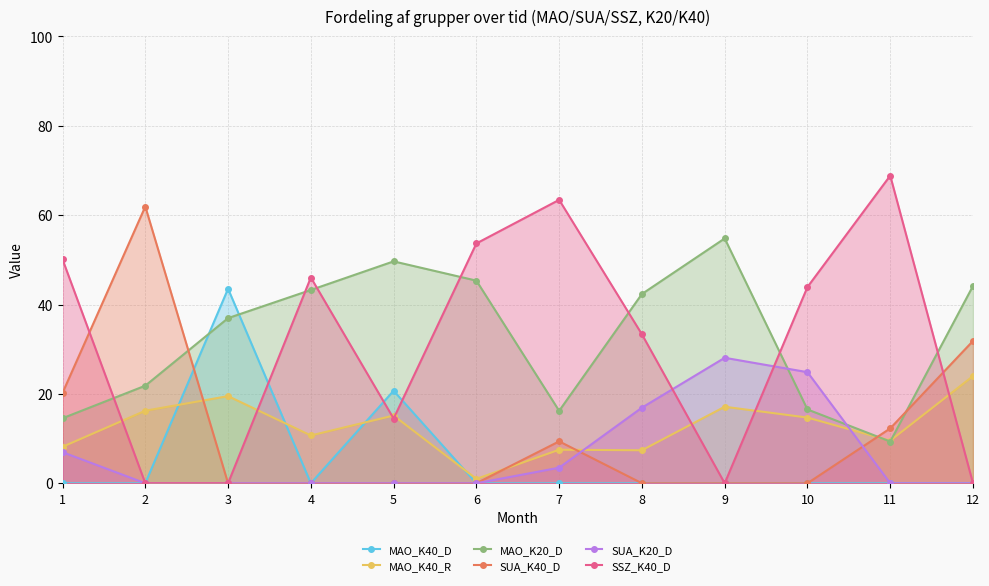

After their last crossing, which series has the higher values: MAO_K40_R or MAO_K40_D?

MAO_K40_R